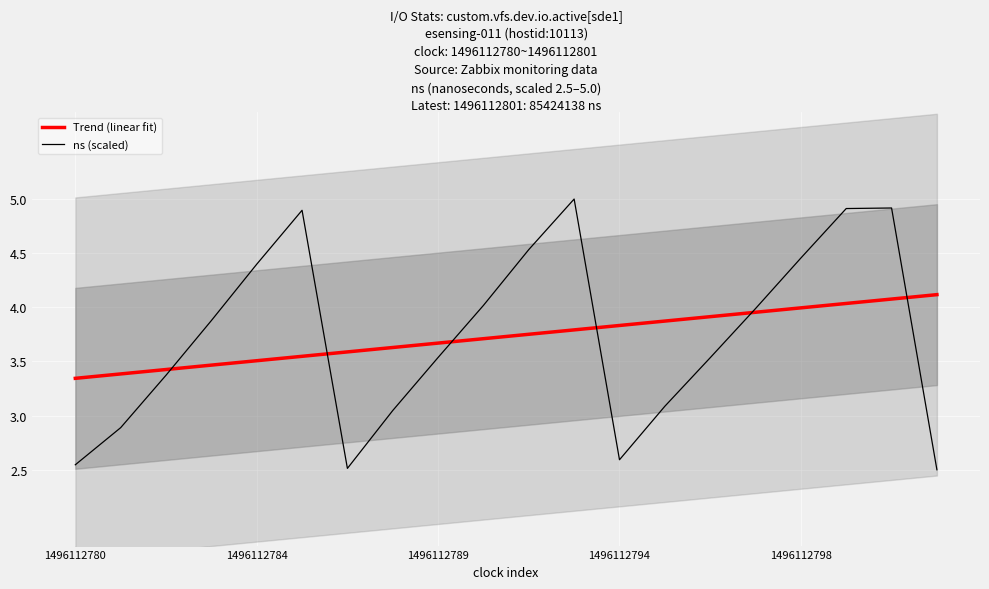

Which series has the largest total across all categories?

Trend (linear fit)